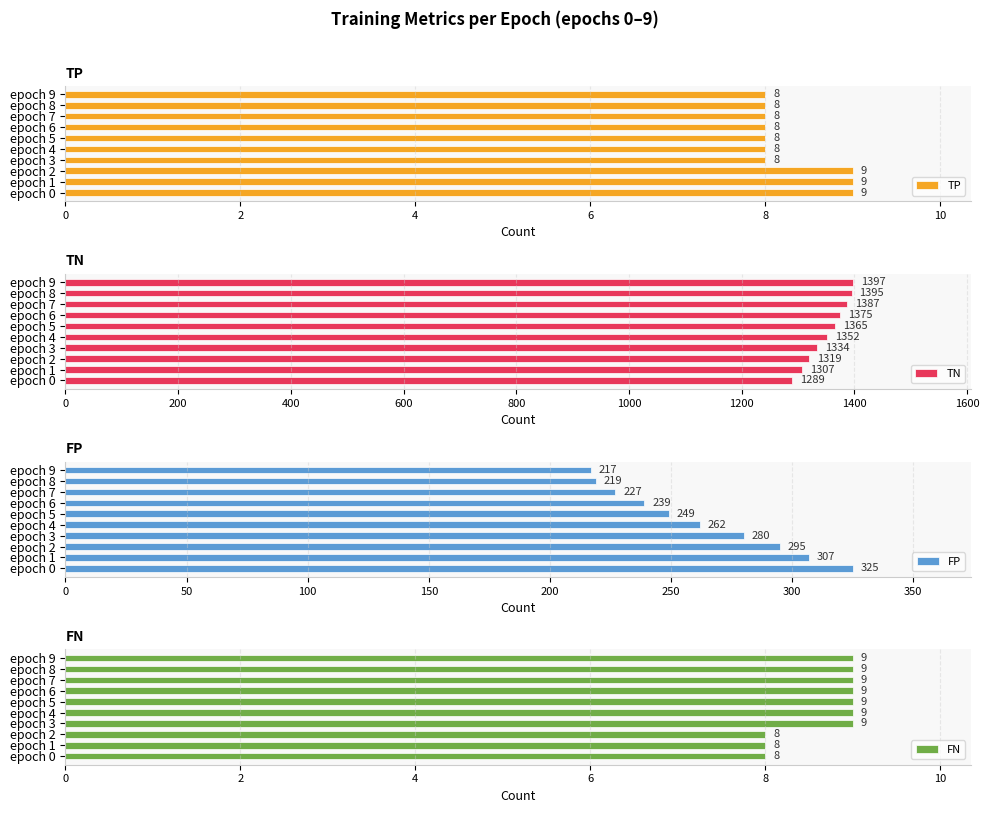

Which series has the largest range (max minus min)?

TN